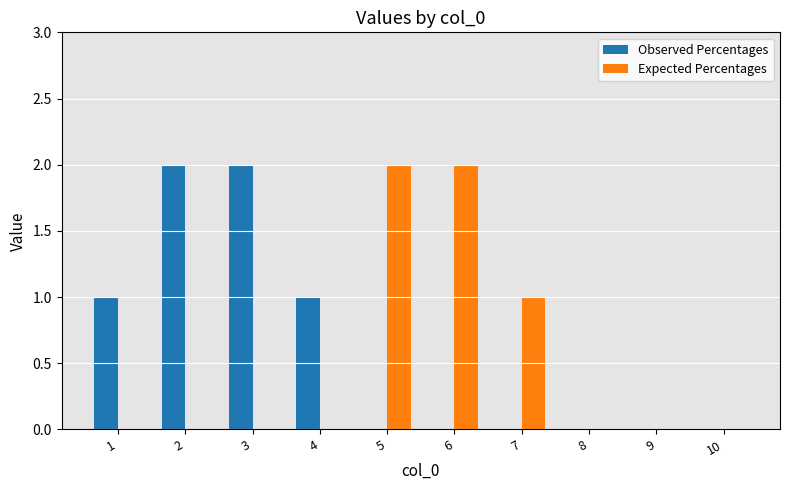

The value of Expected Percentages at 3 is -1. True or false?

False